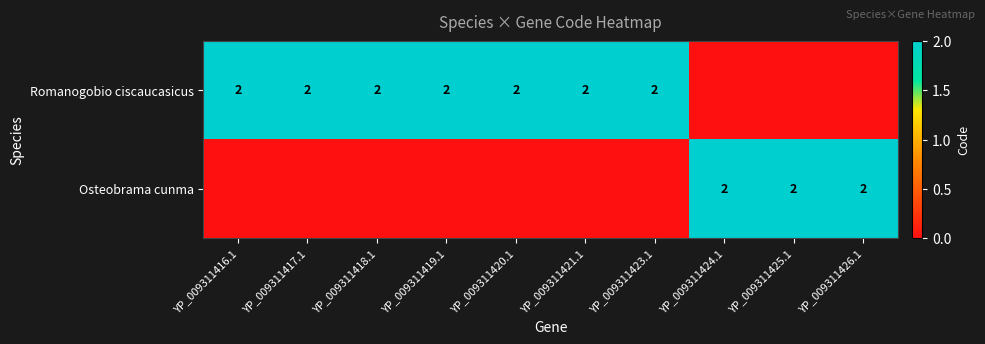

The Romanogobio ciscaucasicus series shows 2 at YP_009311423.1. True or false?

True